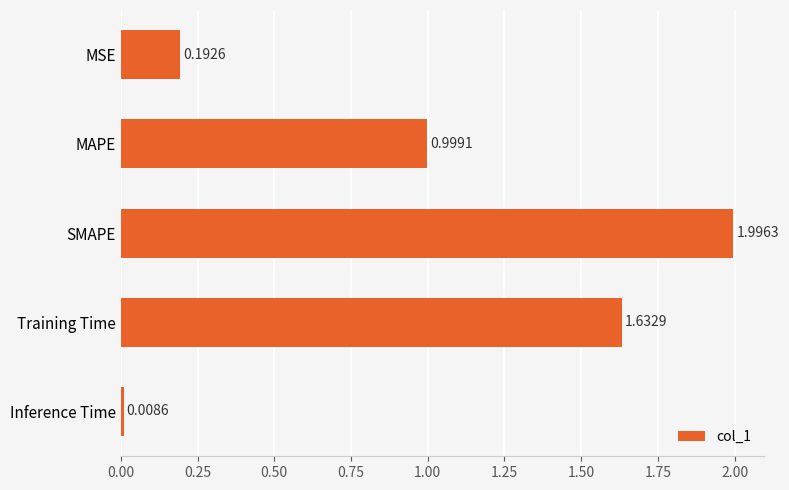

What is the label of the 4th bar from the bottom?

MAPE